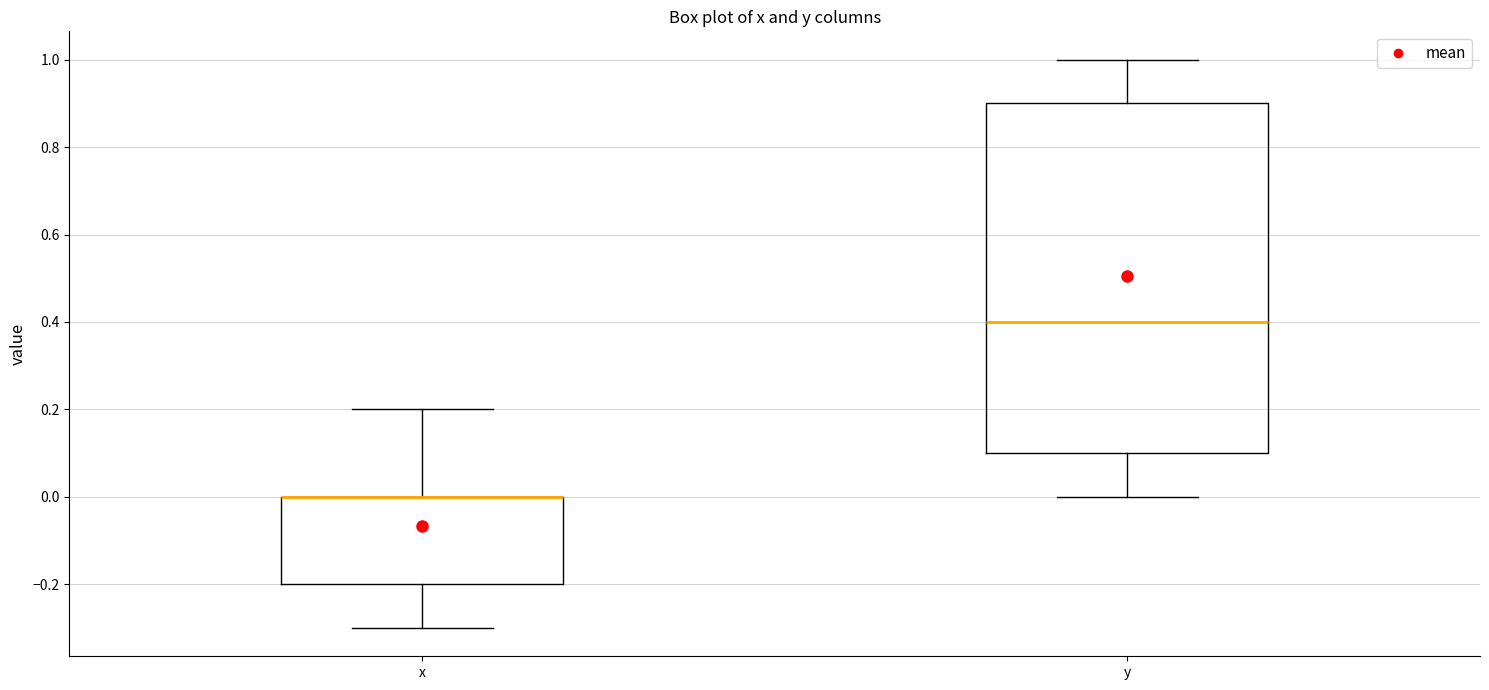

Reading left to right, read every box against the y-axis: the position of its median line, the range the box covers, and the ends of its whiskers. The values are not printed on the chart, so give them approximately, as read against the axis.

x: median 0.0 (drawn on the box's upper edge), box -0.2 to 0.0, whiskers -0.3 to 0.2
y: median 0.4, box 0.1 to 0.9, whiskers 0.0 to 1.0